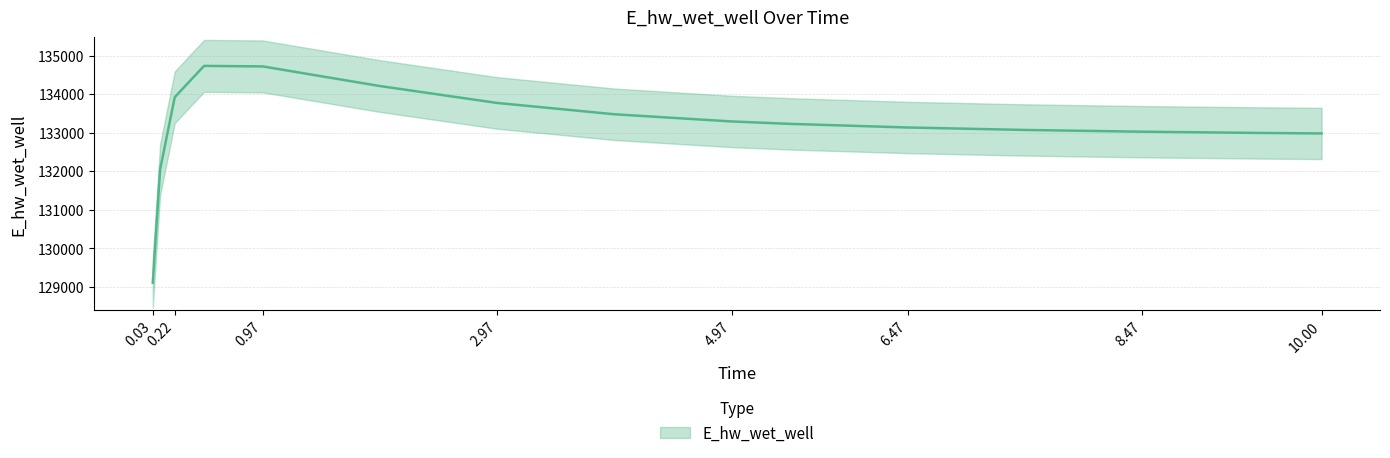

True or false: there are more than 2 points higher than both neighbors.

False